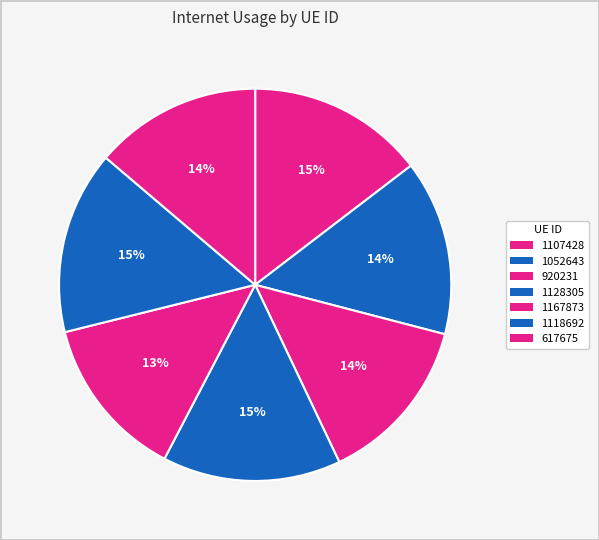

True or false: 1128305 accounts for 15% of the total.

True